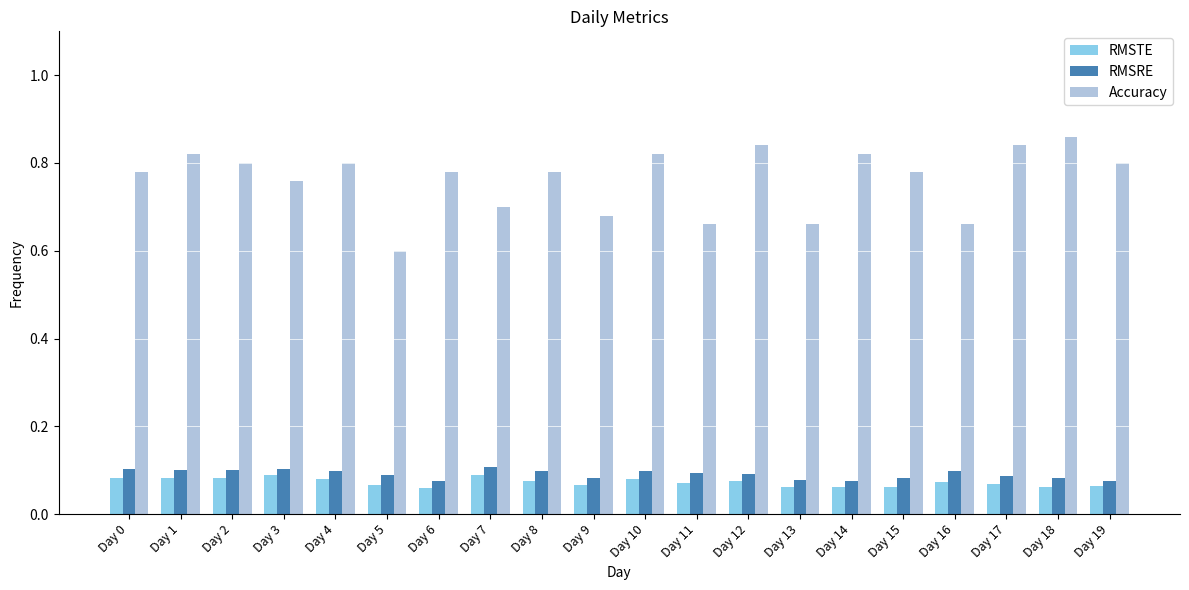

What is the total value across all series at Day 10?

1.0